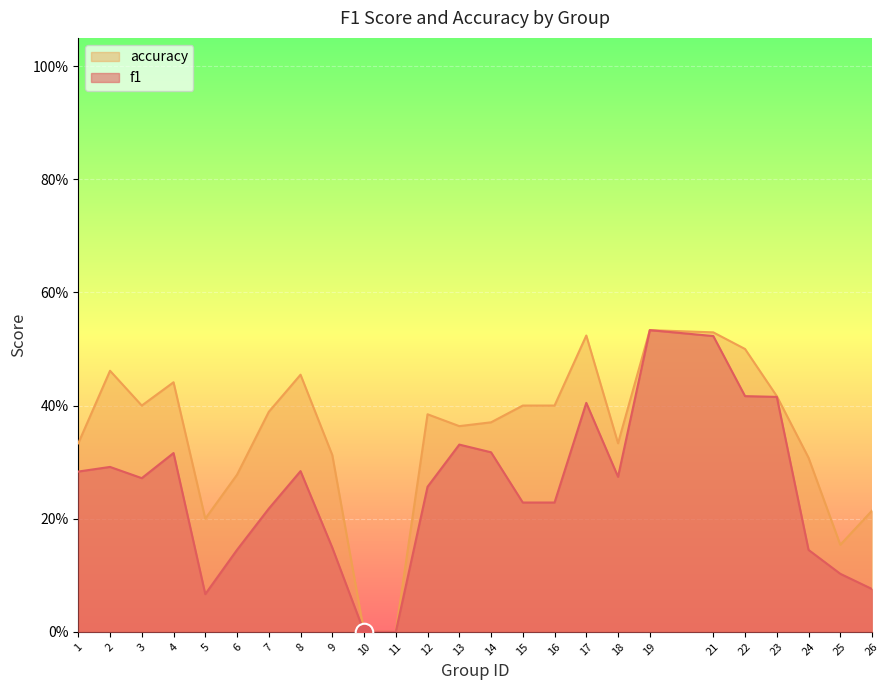

What are all the series names shown in the legend?

accuracy, f1